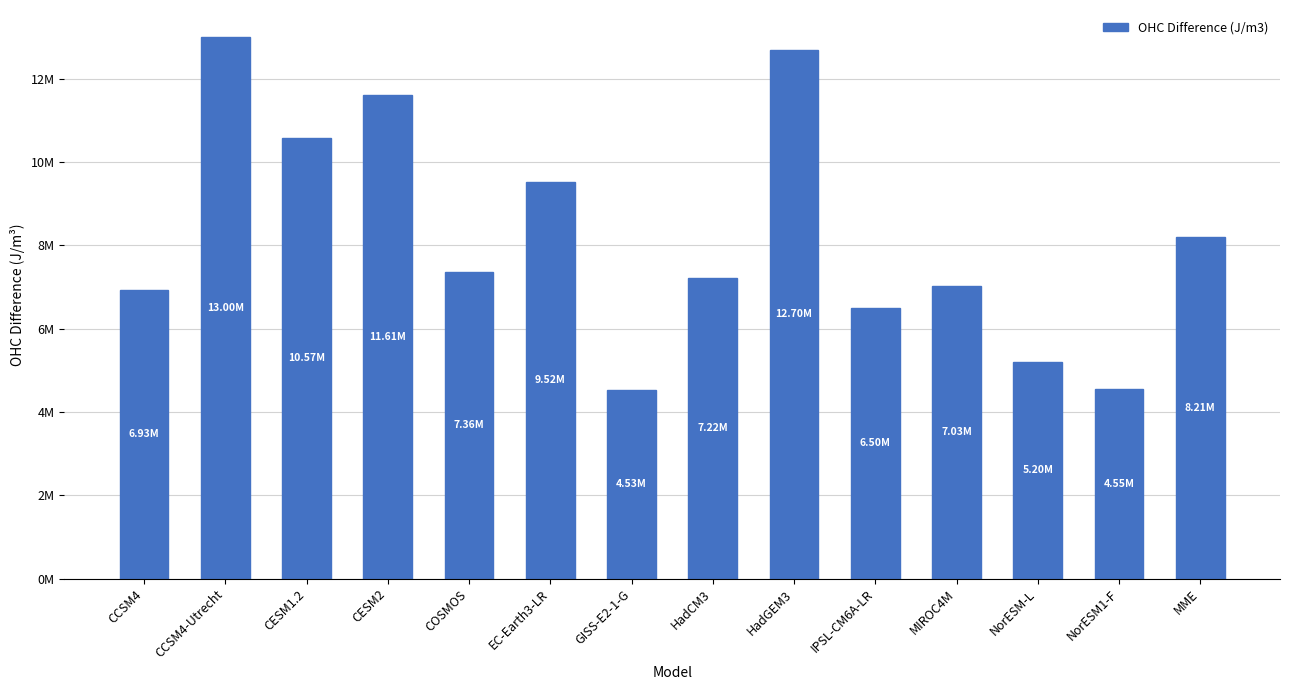

List the labels in order of value, largest first.

CCSM4-Utrecht, HadGEM3, CESM2, CESM1.2, EC-Earth3-LR, MME, COSMOS, HadCM3, MIROC4M, CCSM4, IPSL-CM6A-LR, NorESM-L, NorESM1-F, GISS-E2-1-G